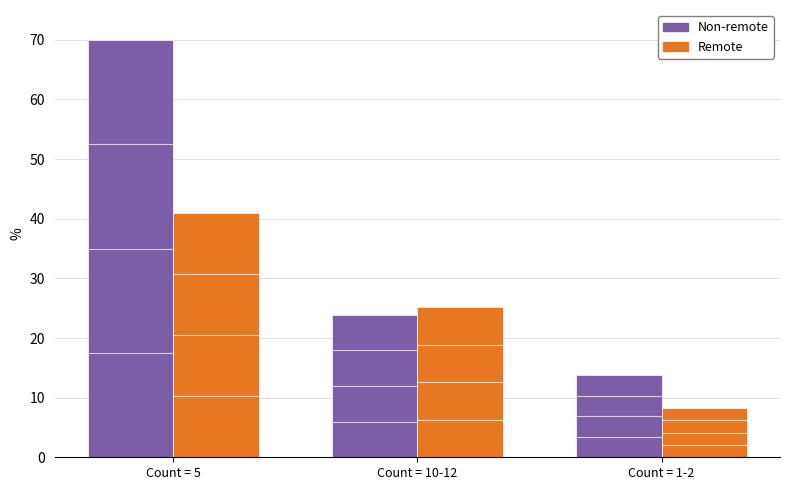

What is the average value of the Remote series?

24.8